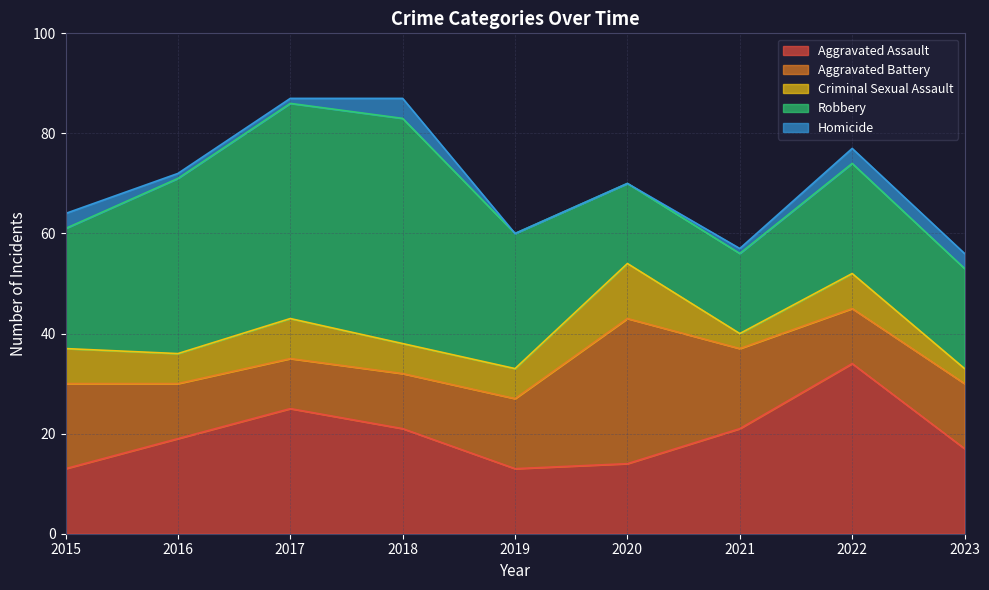

At how many categories does at least one series exceed 8?

9